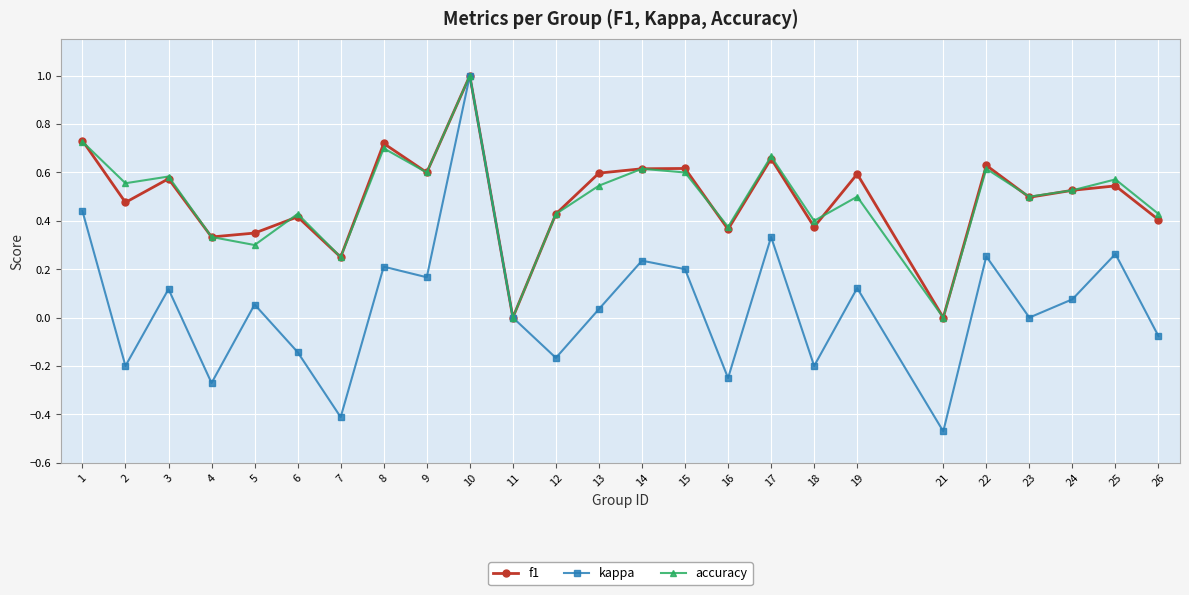

Count the number of categories in the chart.

25